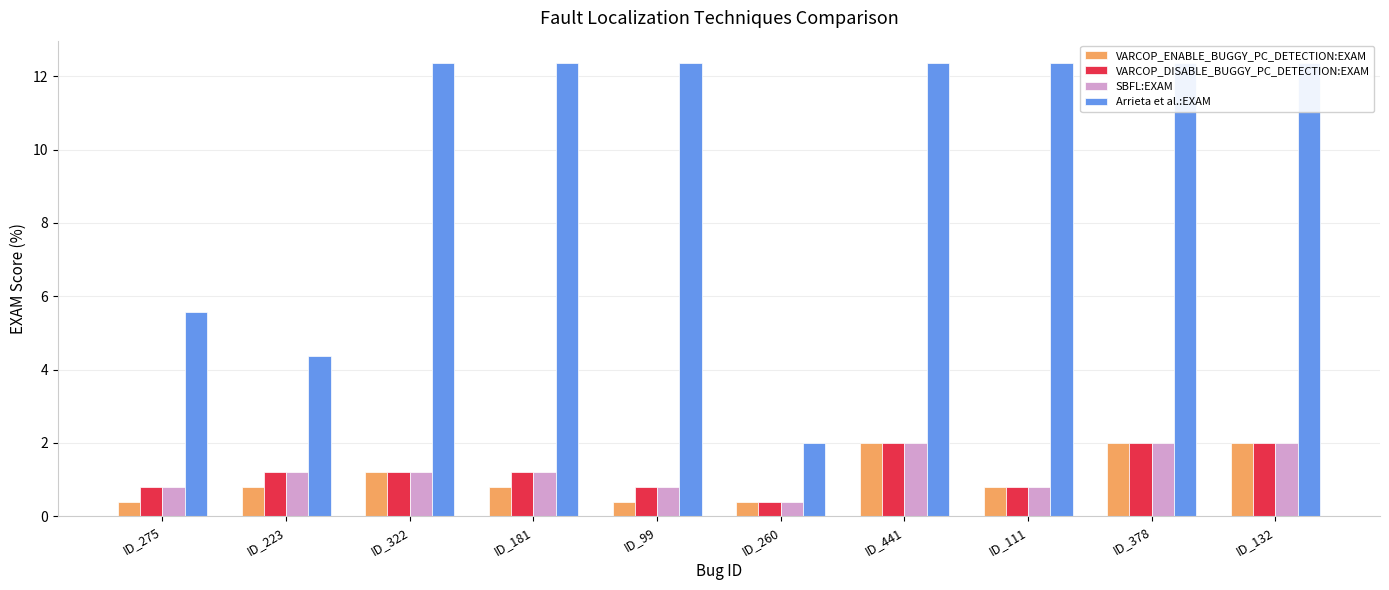

What is the difference between the maximum and minimum values in the VARCOP_ENABLE_BUGGY_PC_DETECTION:EXAM series?

1.6